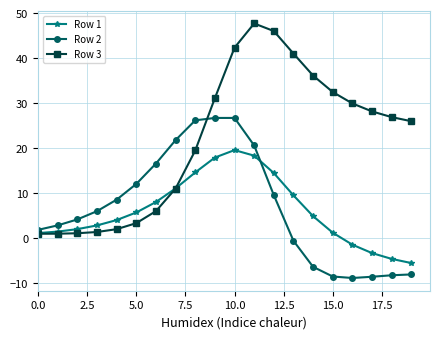

What is the value of the Row 1 point at the 17th from the left?

-1.5